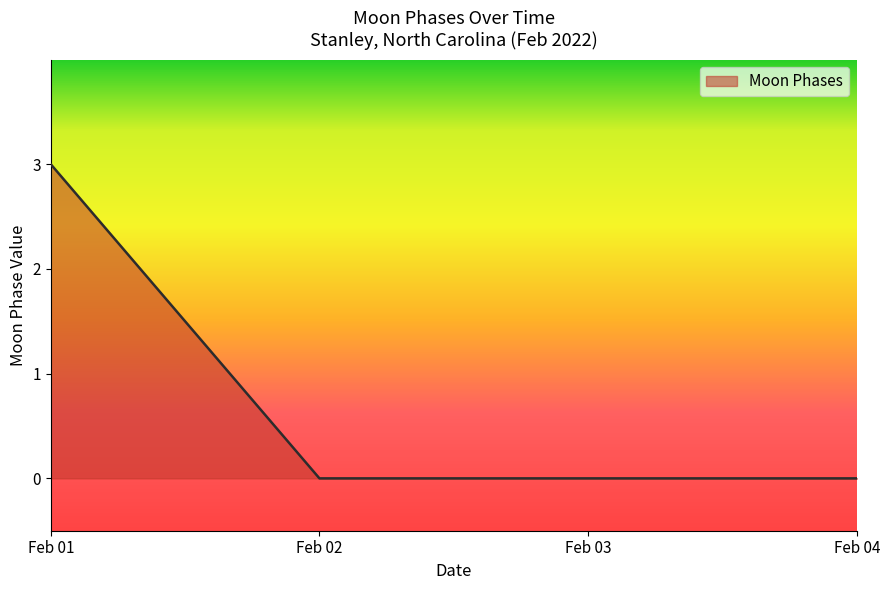

True or false: there are more than 2 points higher than both neighbors.

False